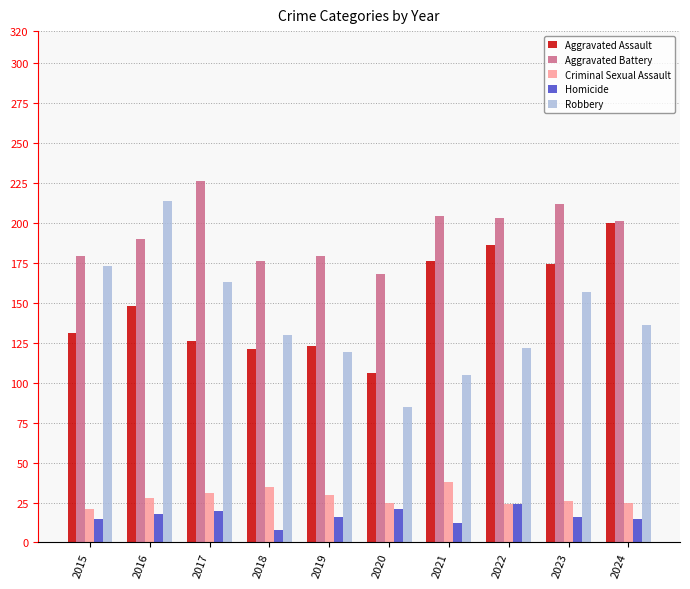

The value of Aggravated Assault at 2022 is 186. True or false?

True